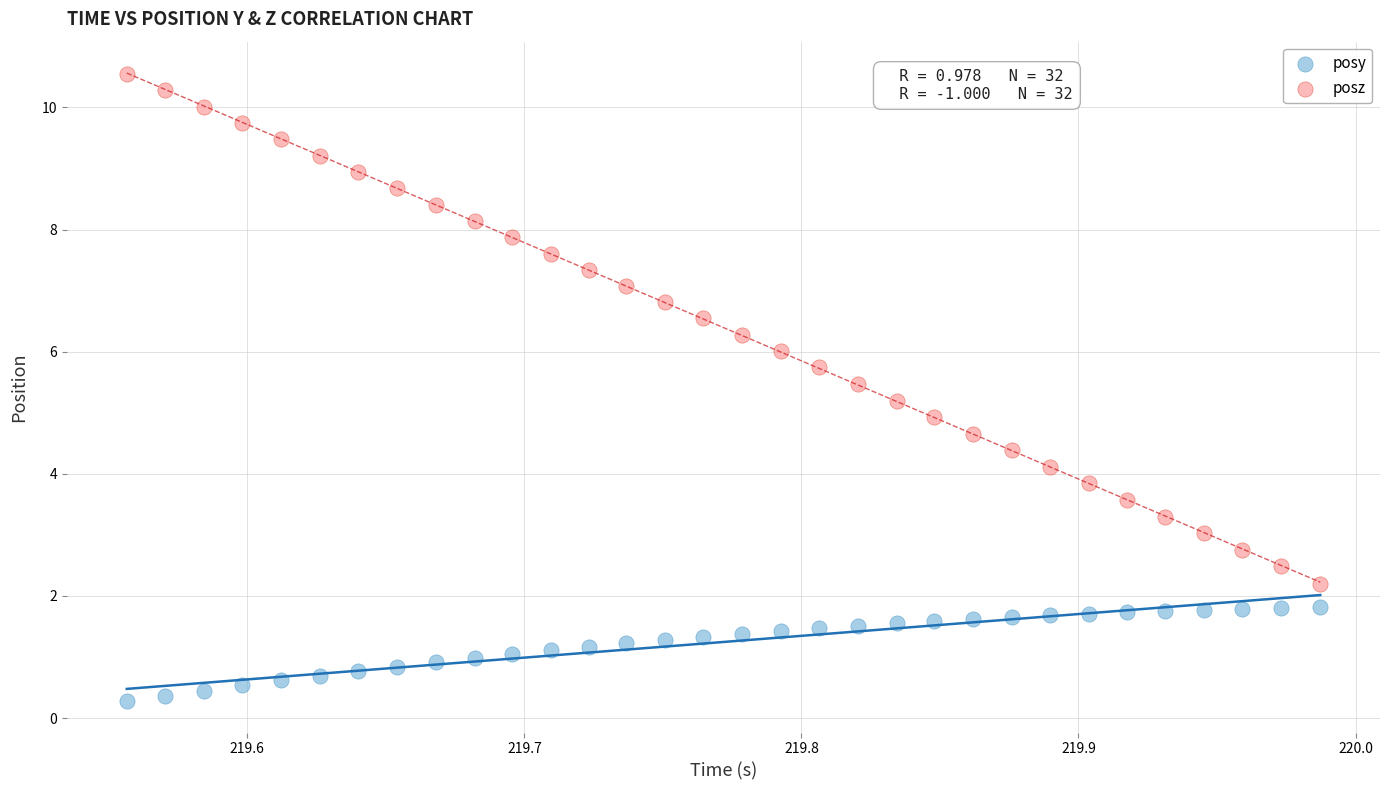

Across all data points, what is the range of Y values (max minus min)?

10.3